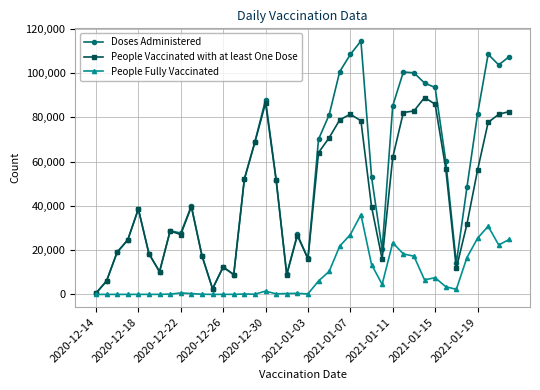

Which series has the largest total across all categories?

Doses Administered